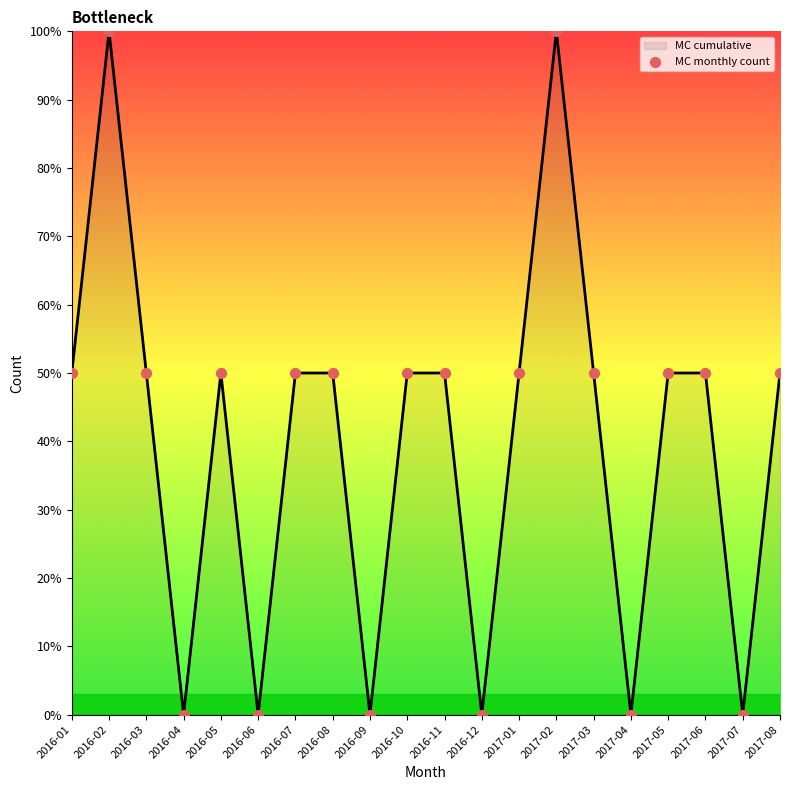

What is the change in value from 2016-11 to 2016-12?

-50